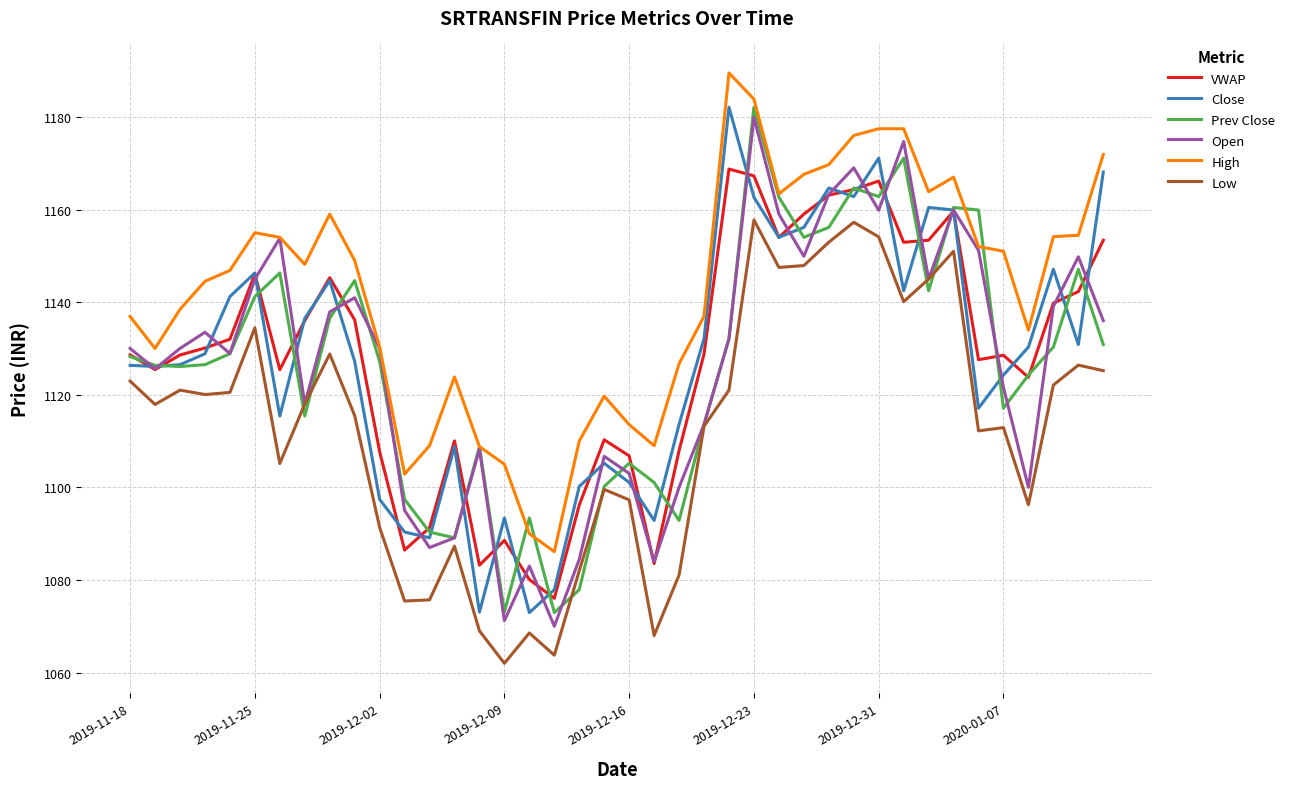

What is the greatest value displayed?

1189.5